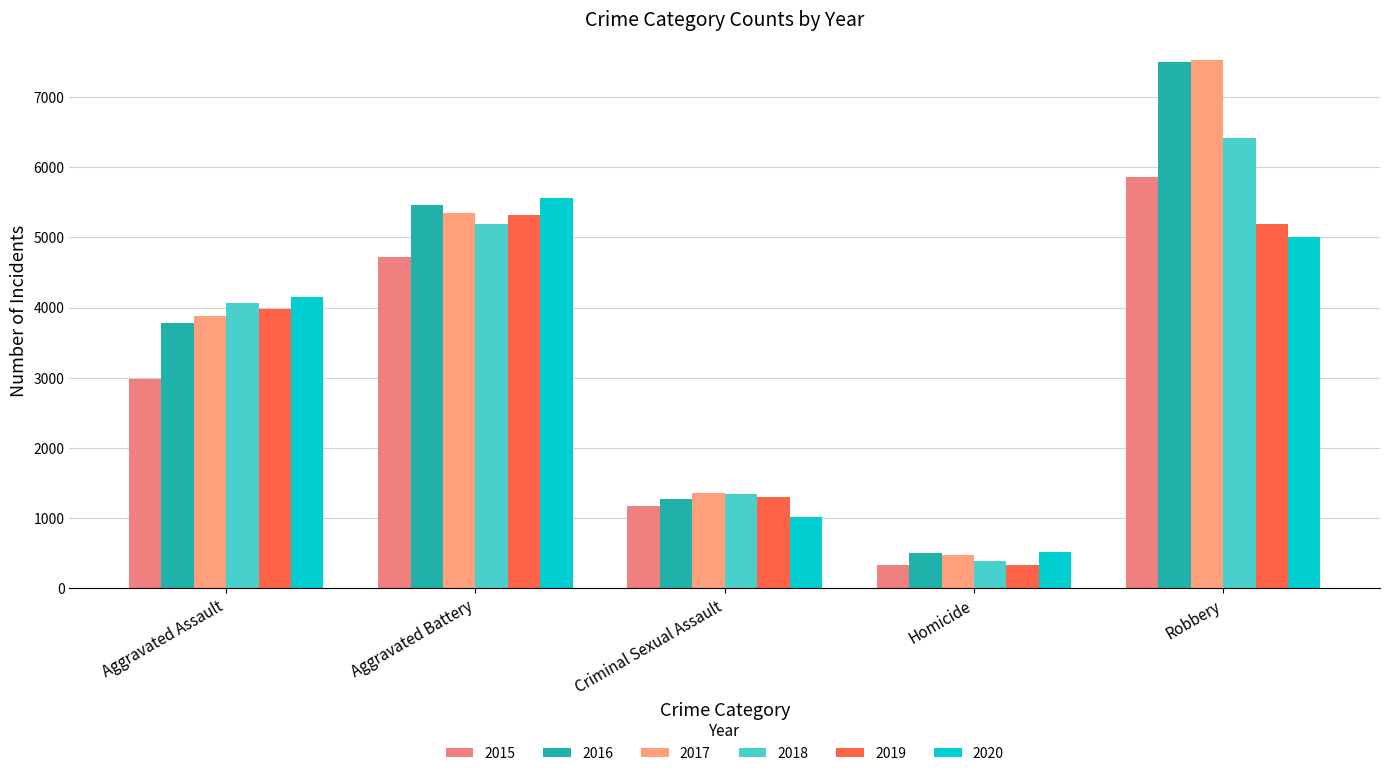

What is the total value across all series at Aggravated Battery?

31587